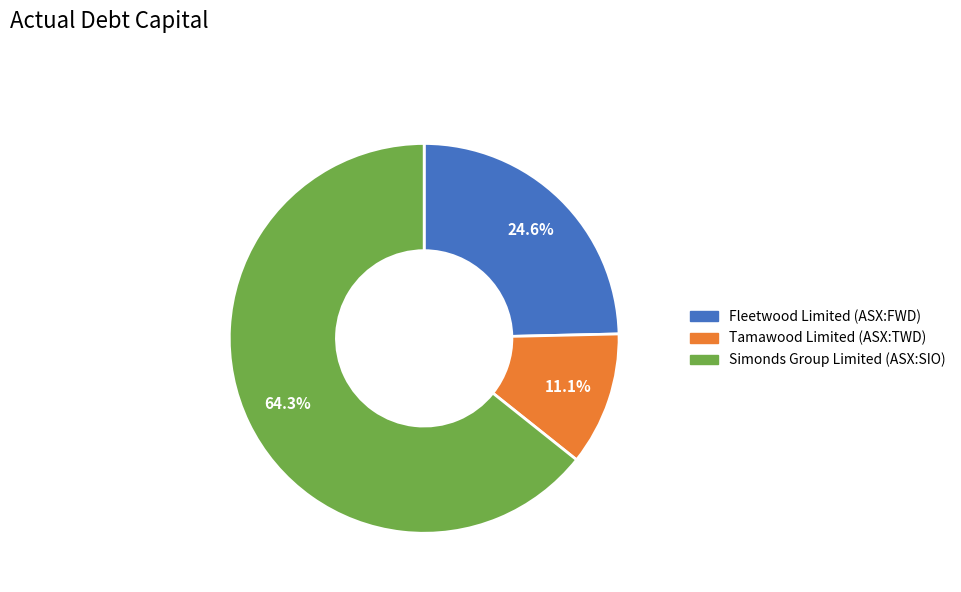

Which category accounts for the majority?

Simonds Group Limited (ASX:SIO)